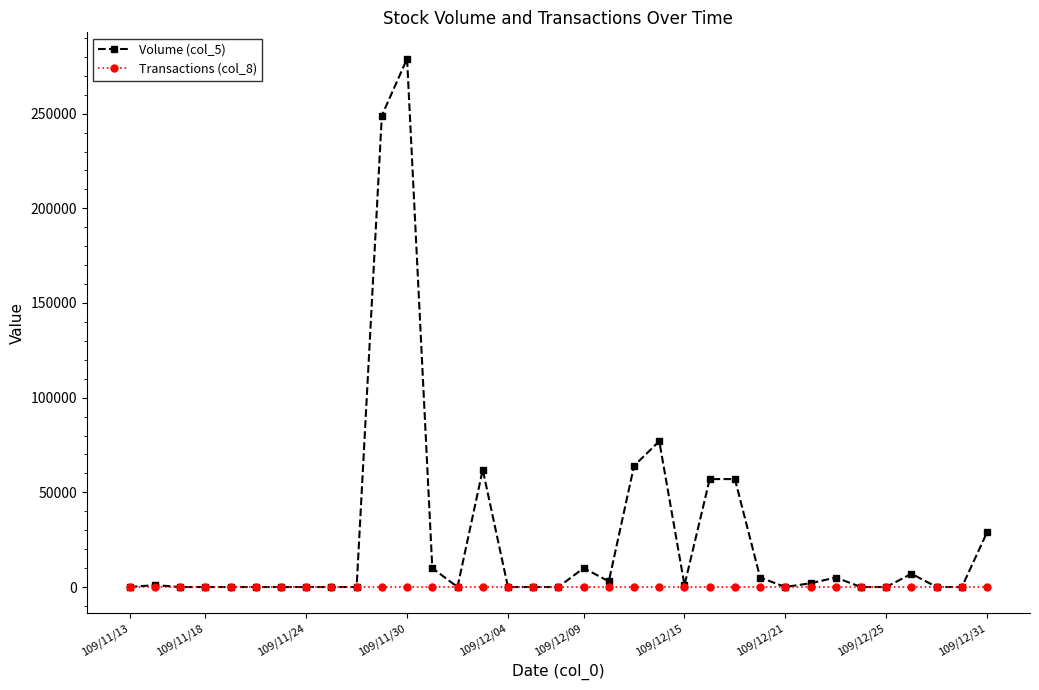

What is the greatest value displayed?

279000